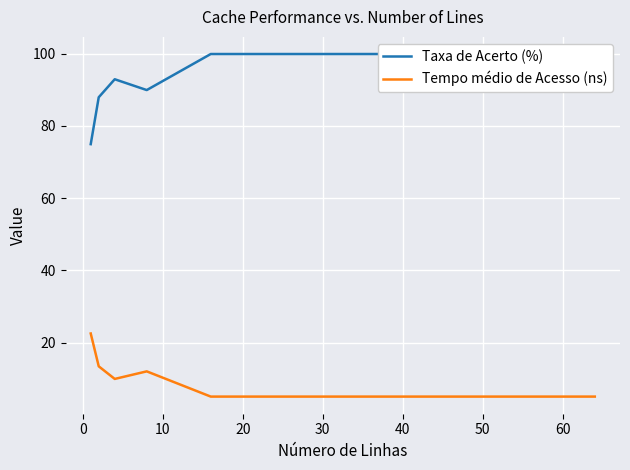

What is the maximum value for Tempo médio de Acesso (ns)?

22.5